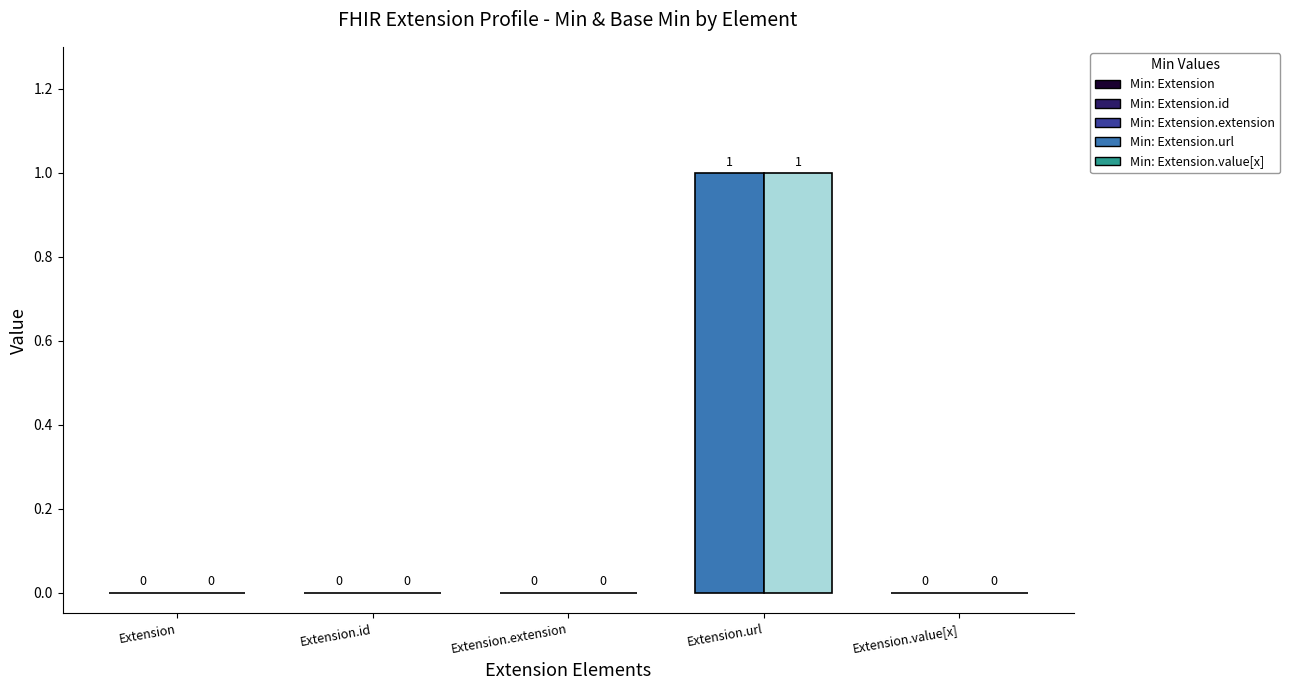

Is the value of Min at Extension greater than the value of Base Min at Extension.extension?

No